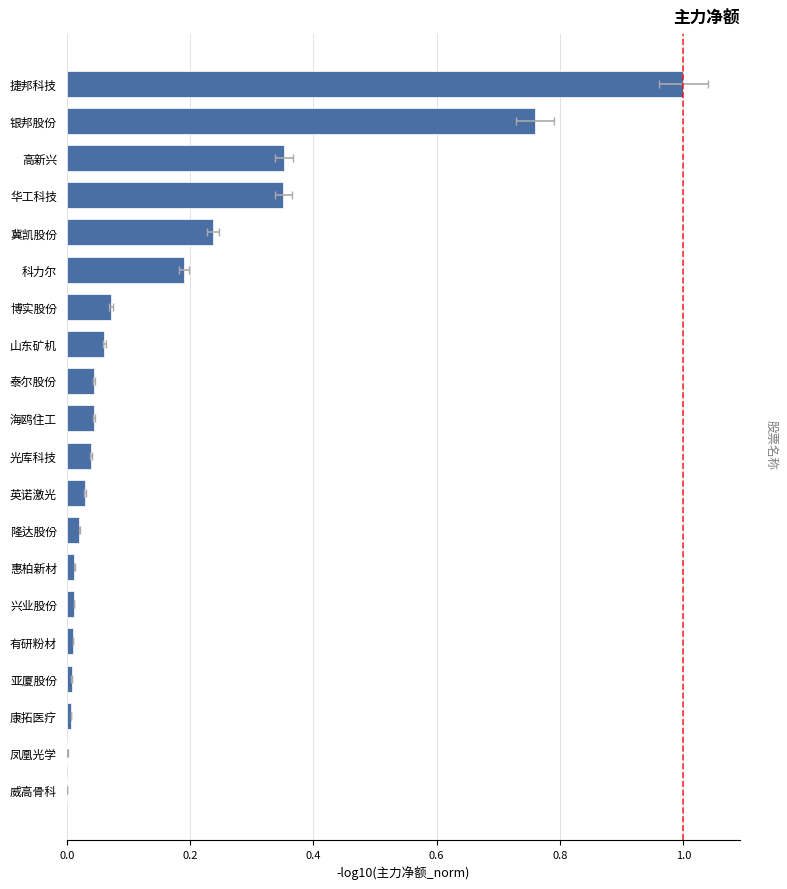

What is the difference between the second highest and minimum values?

0.8